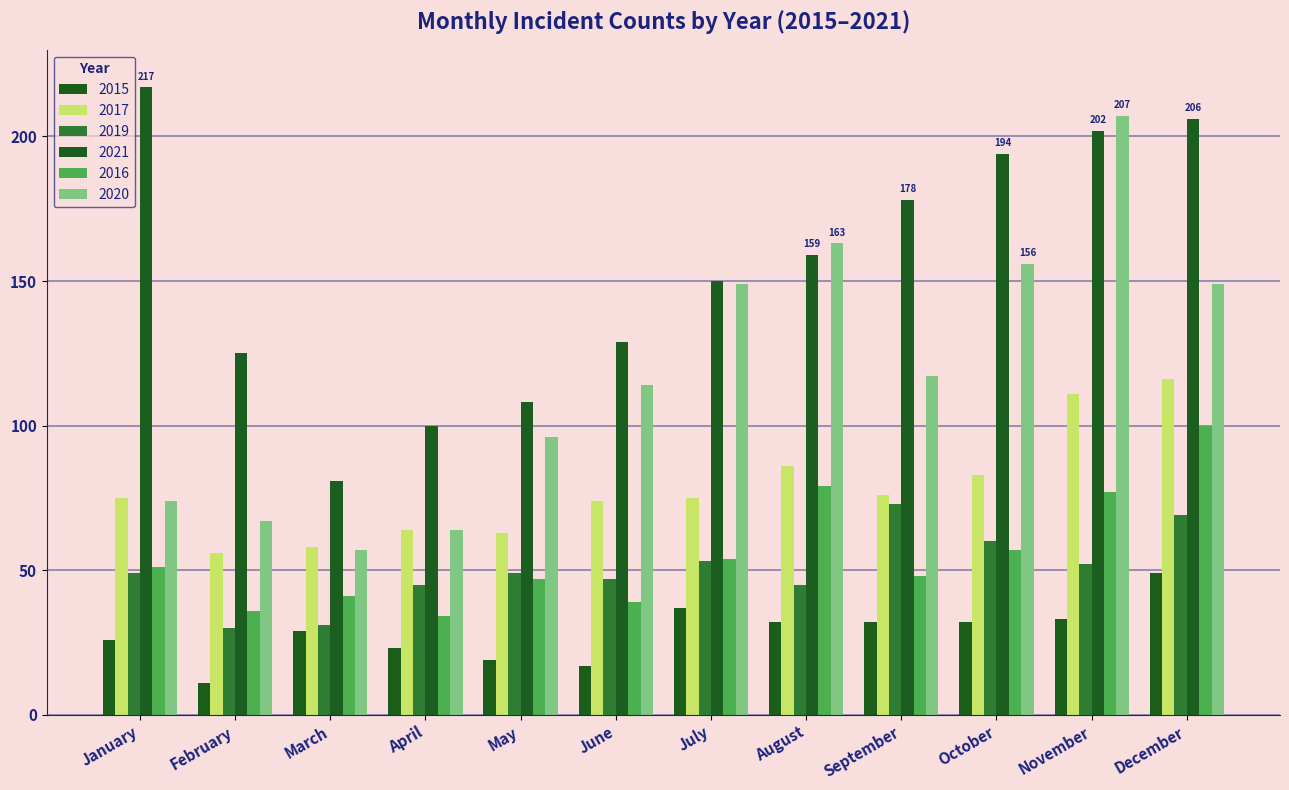

What is the difference between the 2020 values at June and August?

49